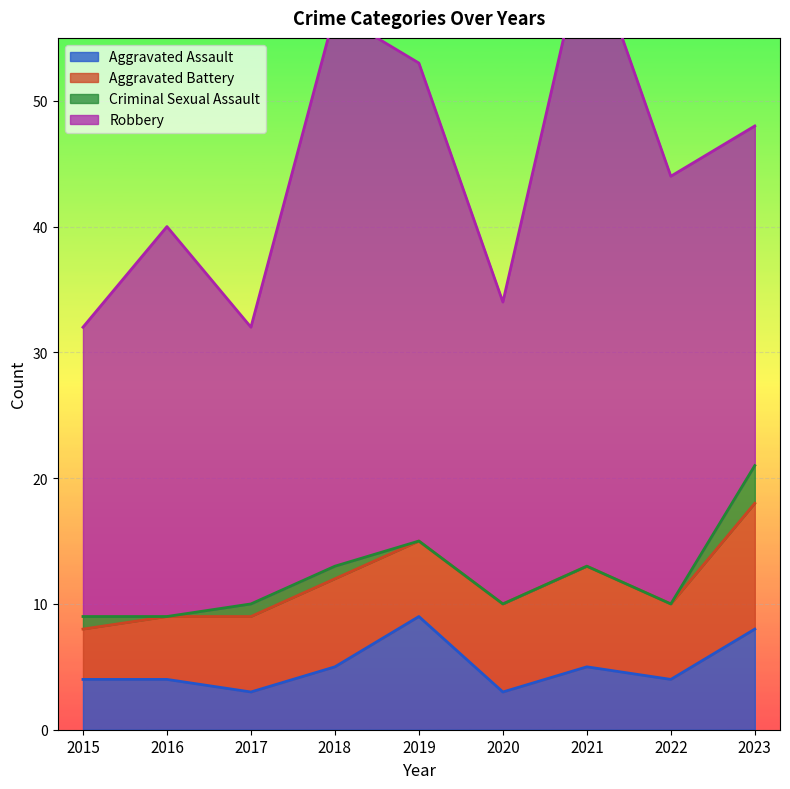

How many values in the Aggravated Assault series exceed 4?

4